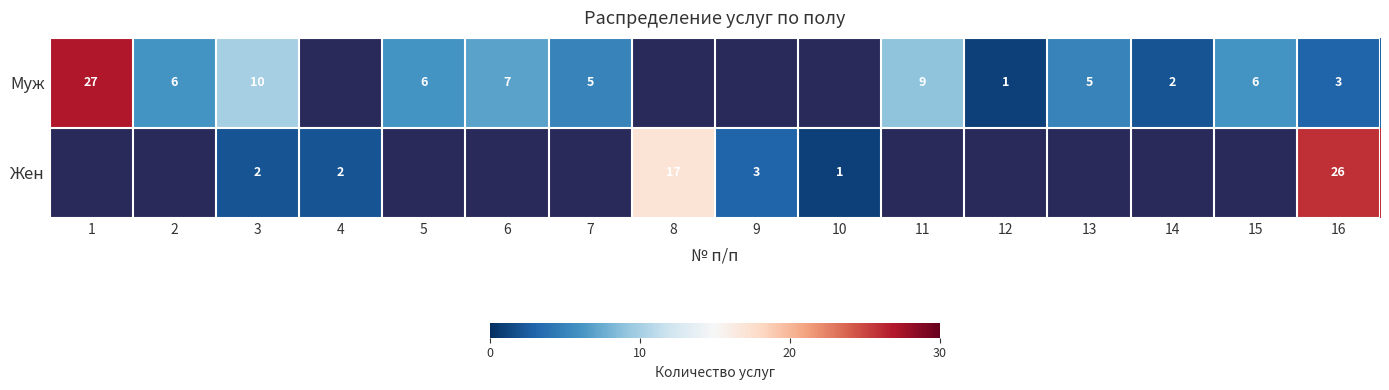

What is the sum of the Муж values at 16 and 1?

30